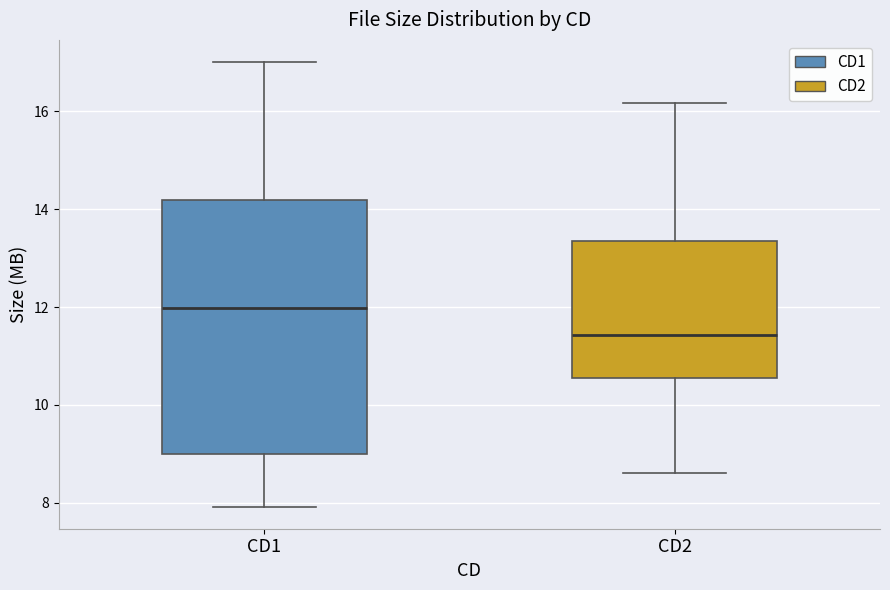

Comparing the boxes themselves (not the whiskers), which one is the tallest?

CD1